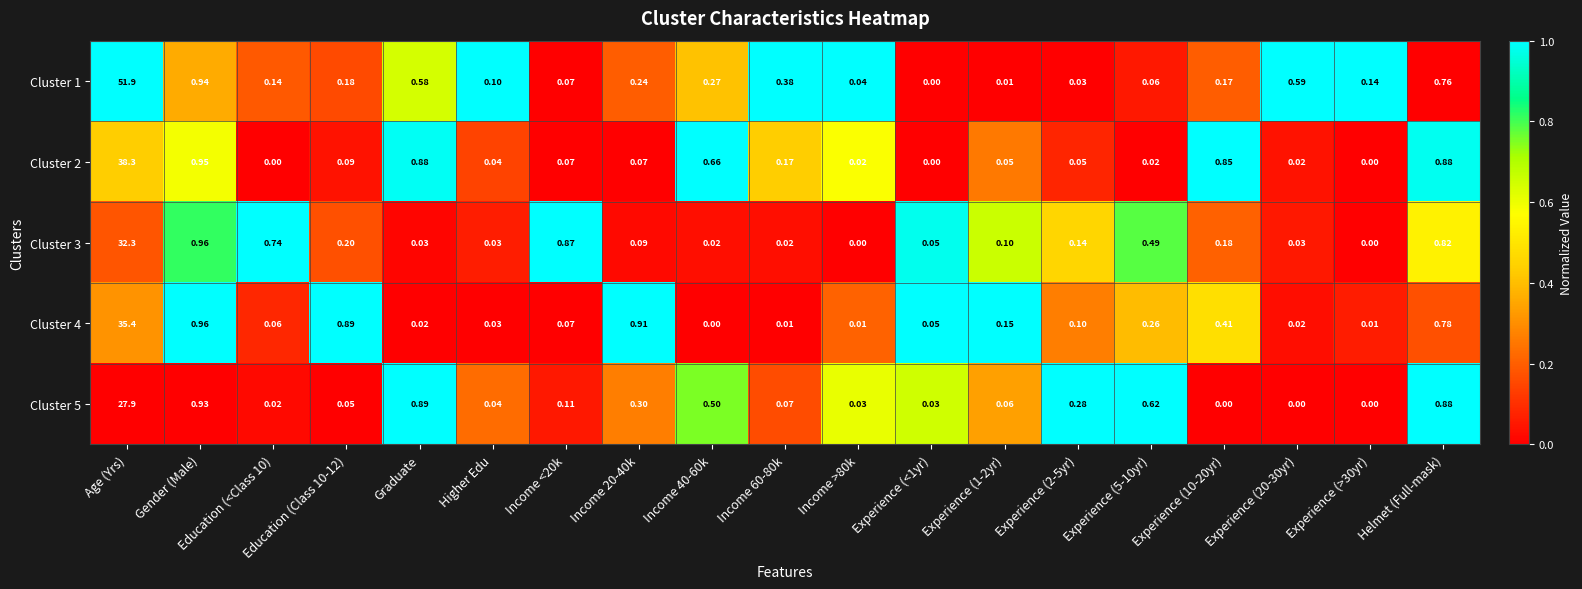

Is the value of Cluster 2 at Experience (<1yr) greater than the value of Cluster 4 at Experience (20-30yr)?

No